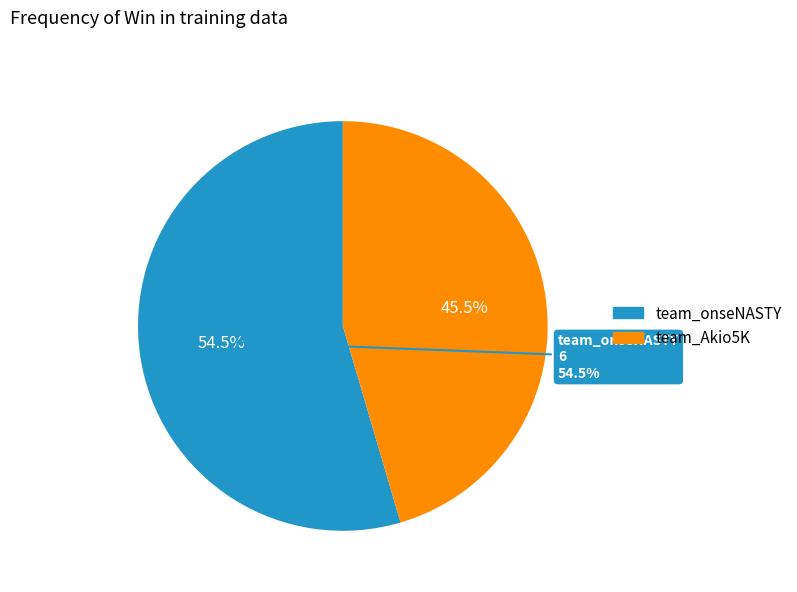

The team_Akio5K slice represents 45% of the pie. True or false?

True